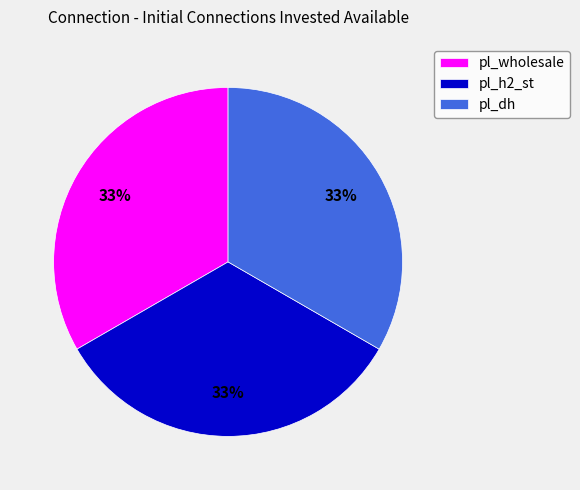

To the nearest percent, what percentage of the pie is pl_wholesale?

33%